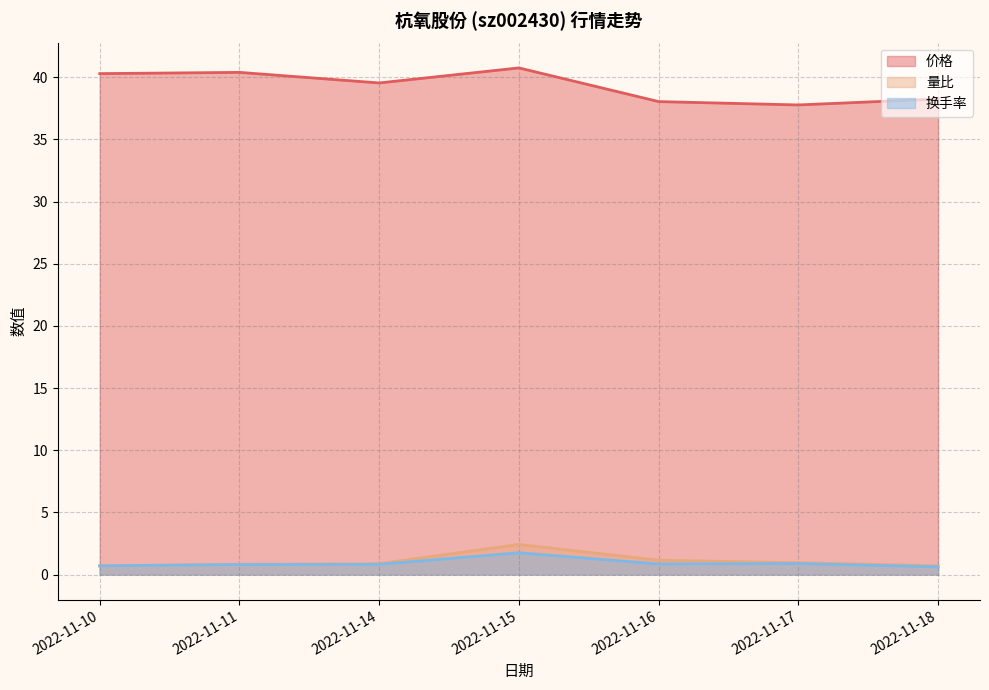

How many interior local valleys does the 换手率 series have?

1